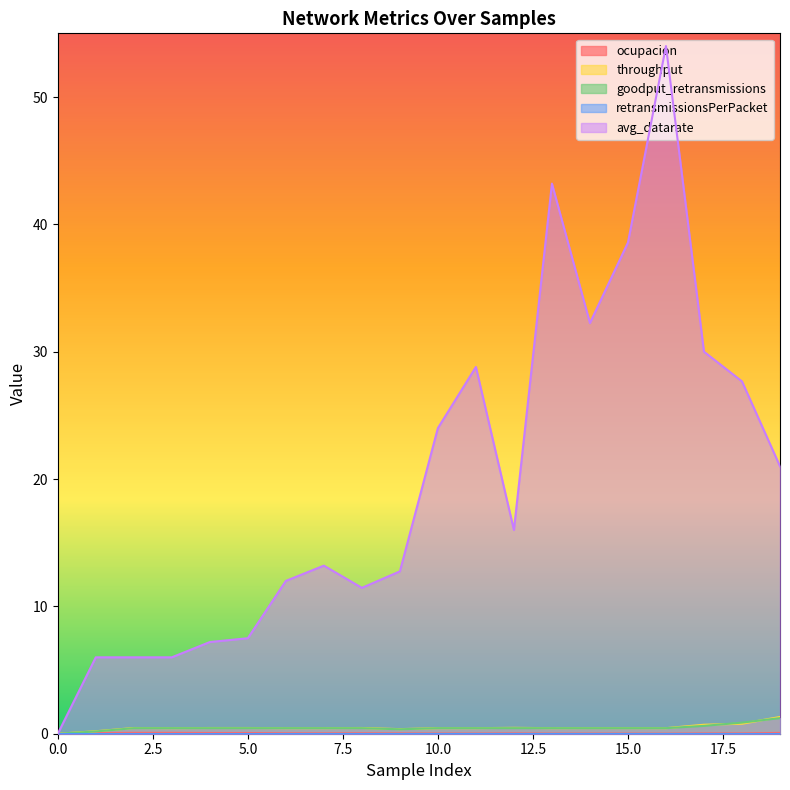

At how many categories does at least one series exceed 17?

9